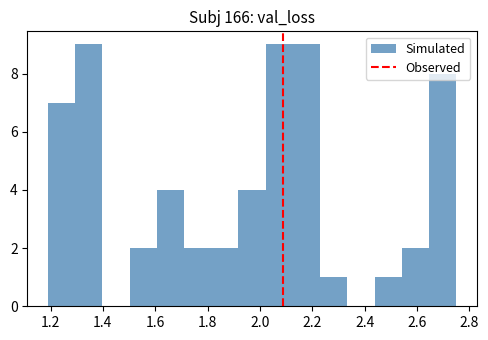

Reading left to right, list every bar in this chart as the range it spans on the x-axis followed by its height. Neither the bar edges nor the heights are printed on the chart, so give them approximately, as read against the axes.

1.190 to 1.294: 7
1.294 to 1.398: 9
1.398 to 1.502: 0
1.502 to 1.606: 2
1.606 to 1.710: 4
1.710 to 1.814: 2
1.814 to 1.918: 2
1.918 to 2.022: 4
2.022 to 2.126: 9
2.126 to 2.230: 9
2.230 to 2.334: 1
2.334 to 2.438: 0
2.438 to 2.542: 1
2.542 to 2.646: 2
2.646 to 2.750: 8